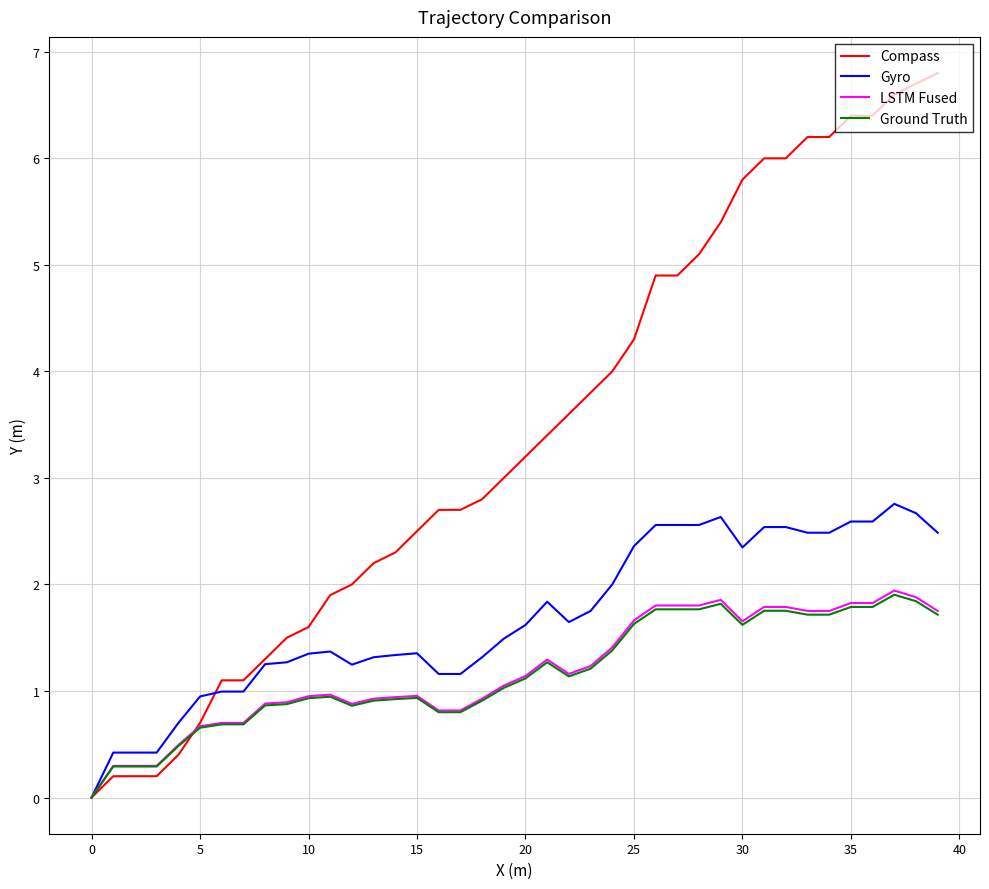

Which series has the largest total across all categories?

Compass